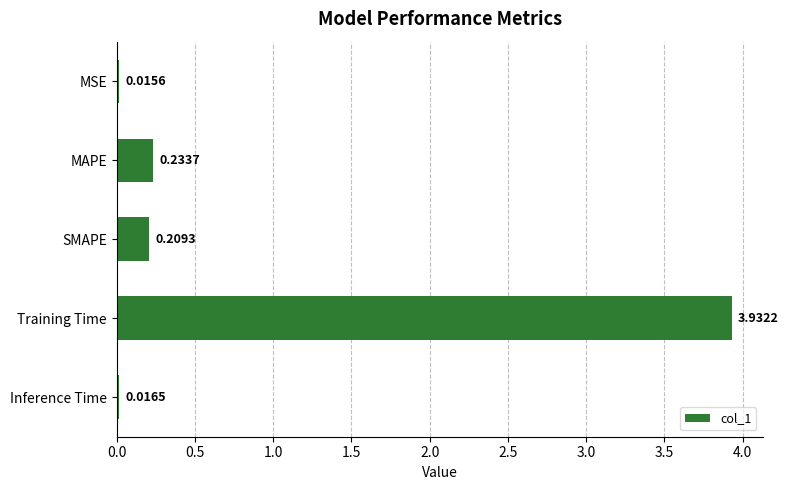

What is the label of the 3rd bar from the bottom?

SMAPE